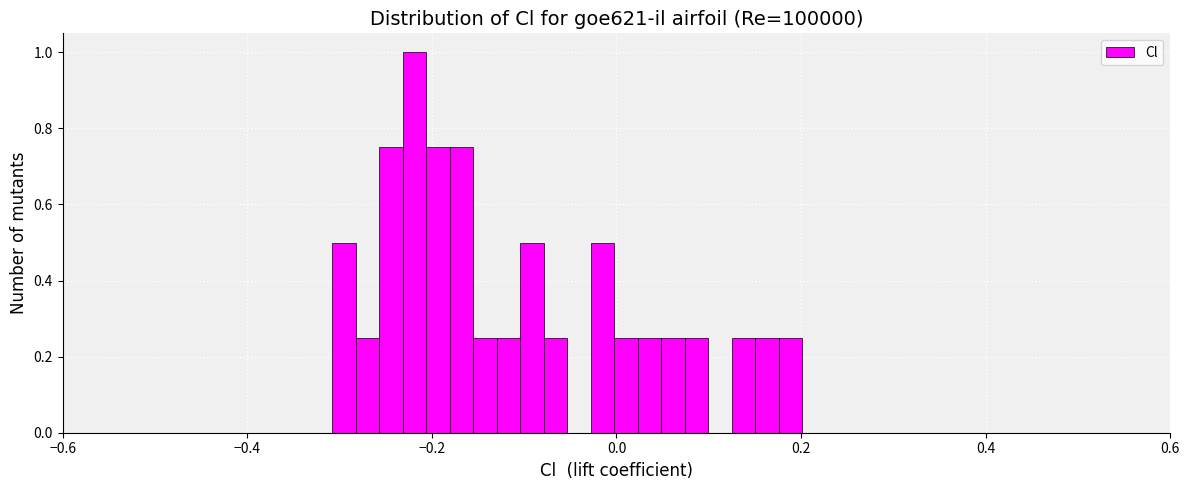

Read against the x-axis, roughly where is the centre of the tallest bar?

-0.22